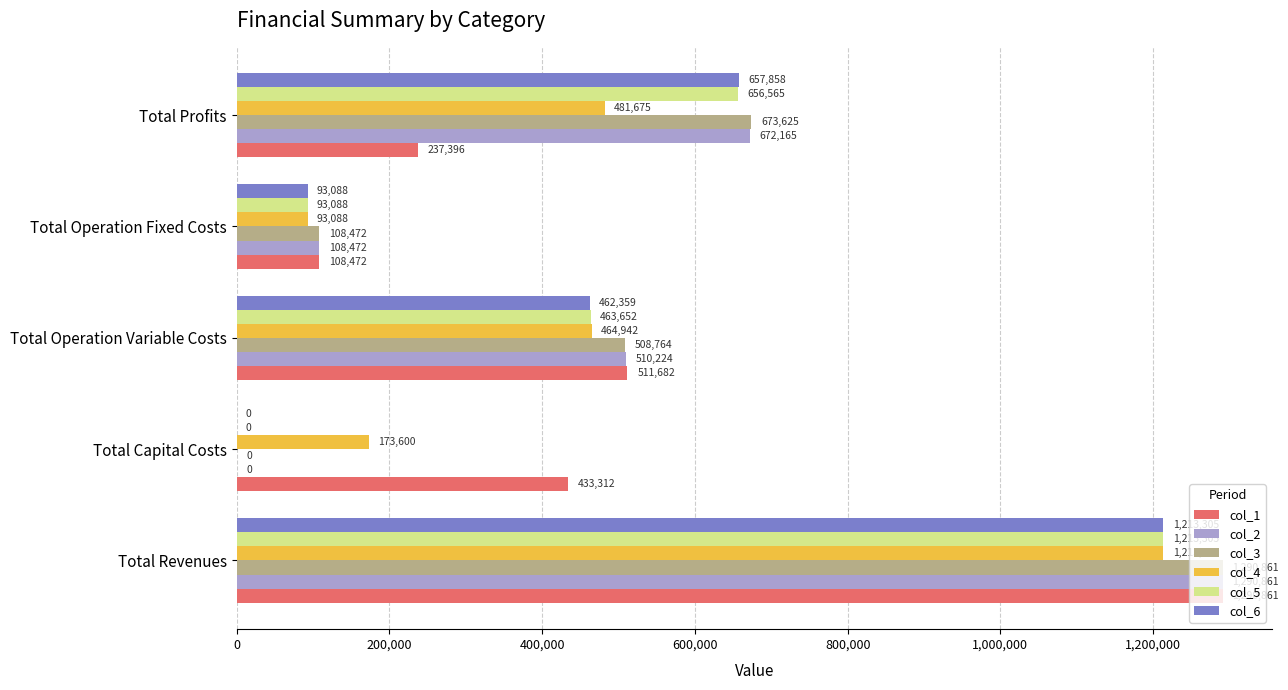

Read the col_5 value at Total Operation Fixed Costs.

93087.8